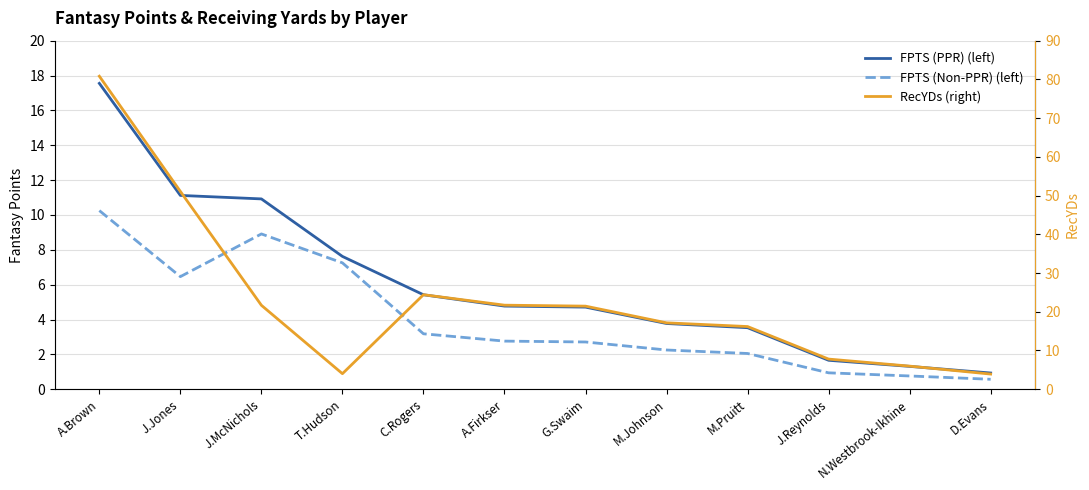

What is the sum of the RecYDs (right) values at M.Pruitt and G.Swaim?

37.6